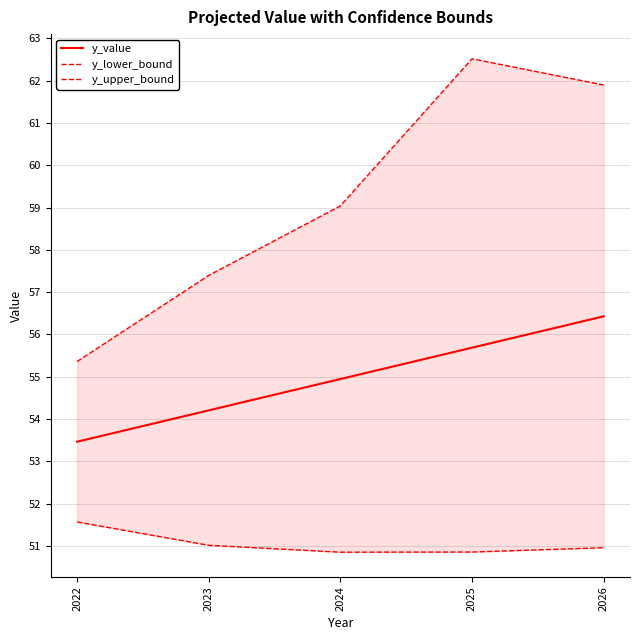

What is the value of the y_upper_bound point at the 4th from the left?

62.5